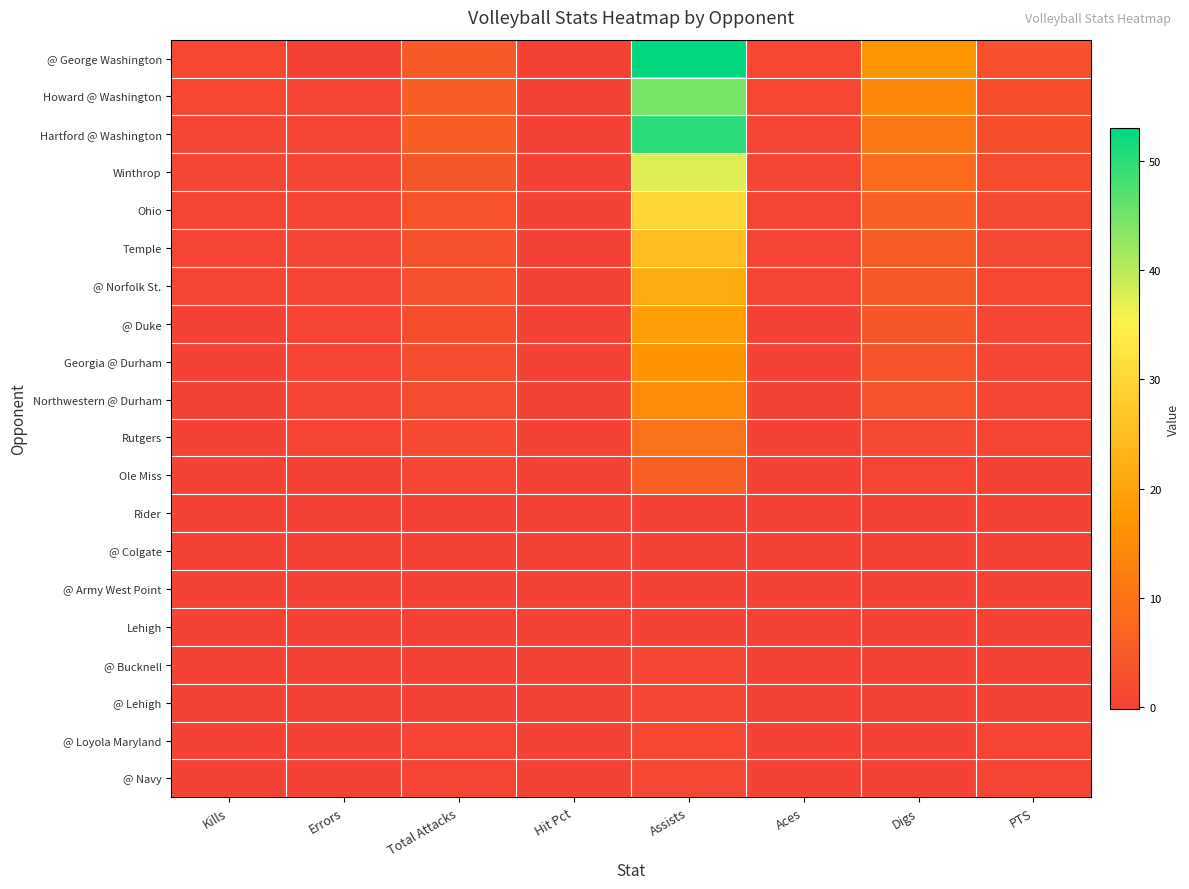

Which series has the largest total across all categories?

@ George Washington